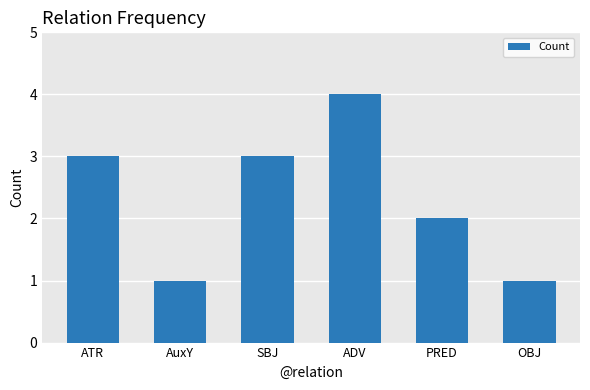

What position from the left is ADV?

4